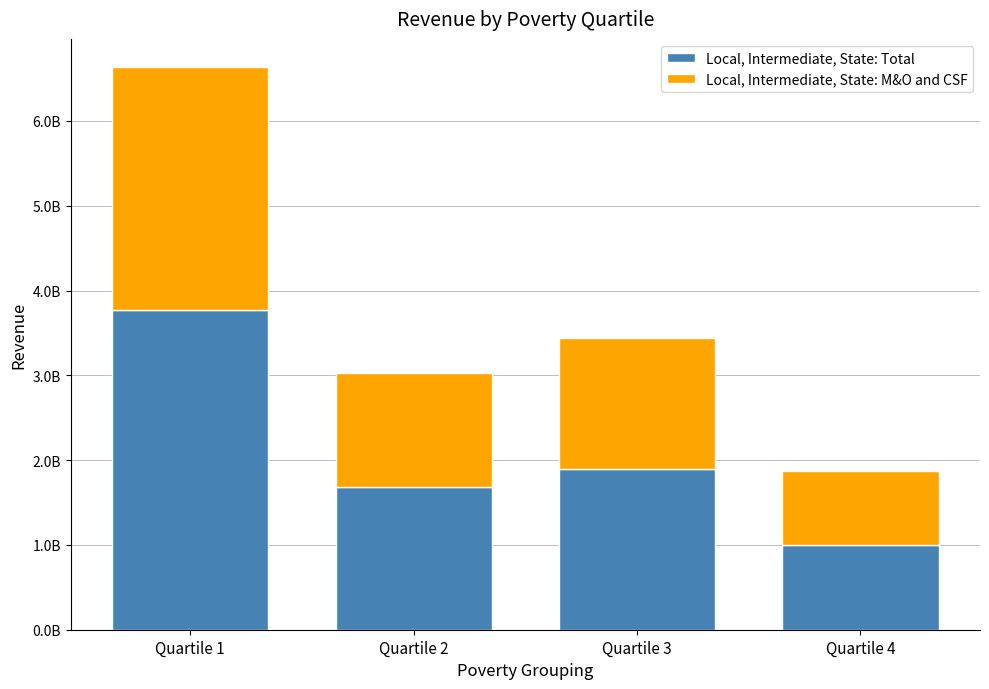

What is the difference between the Local, Intermediate, State: Total values at Quartile 2 and Quartile 4?

684298337.1